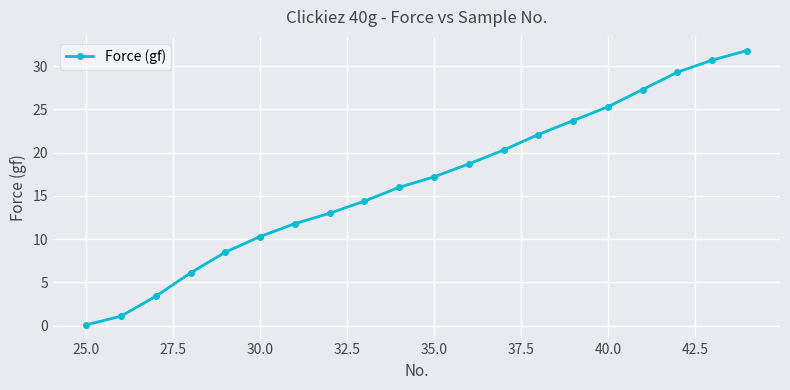

What is the value of the 5th point from the left?

8.5